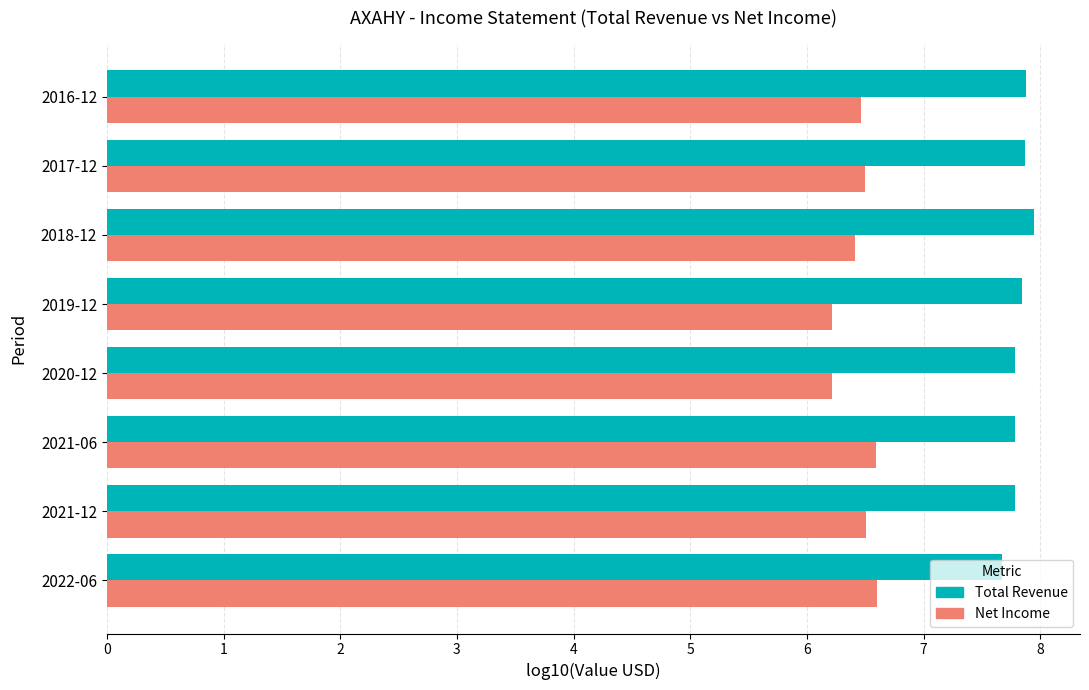

Rank the series by their maximum value, from highest to lowest.

Total Revenue, Net Income